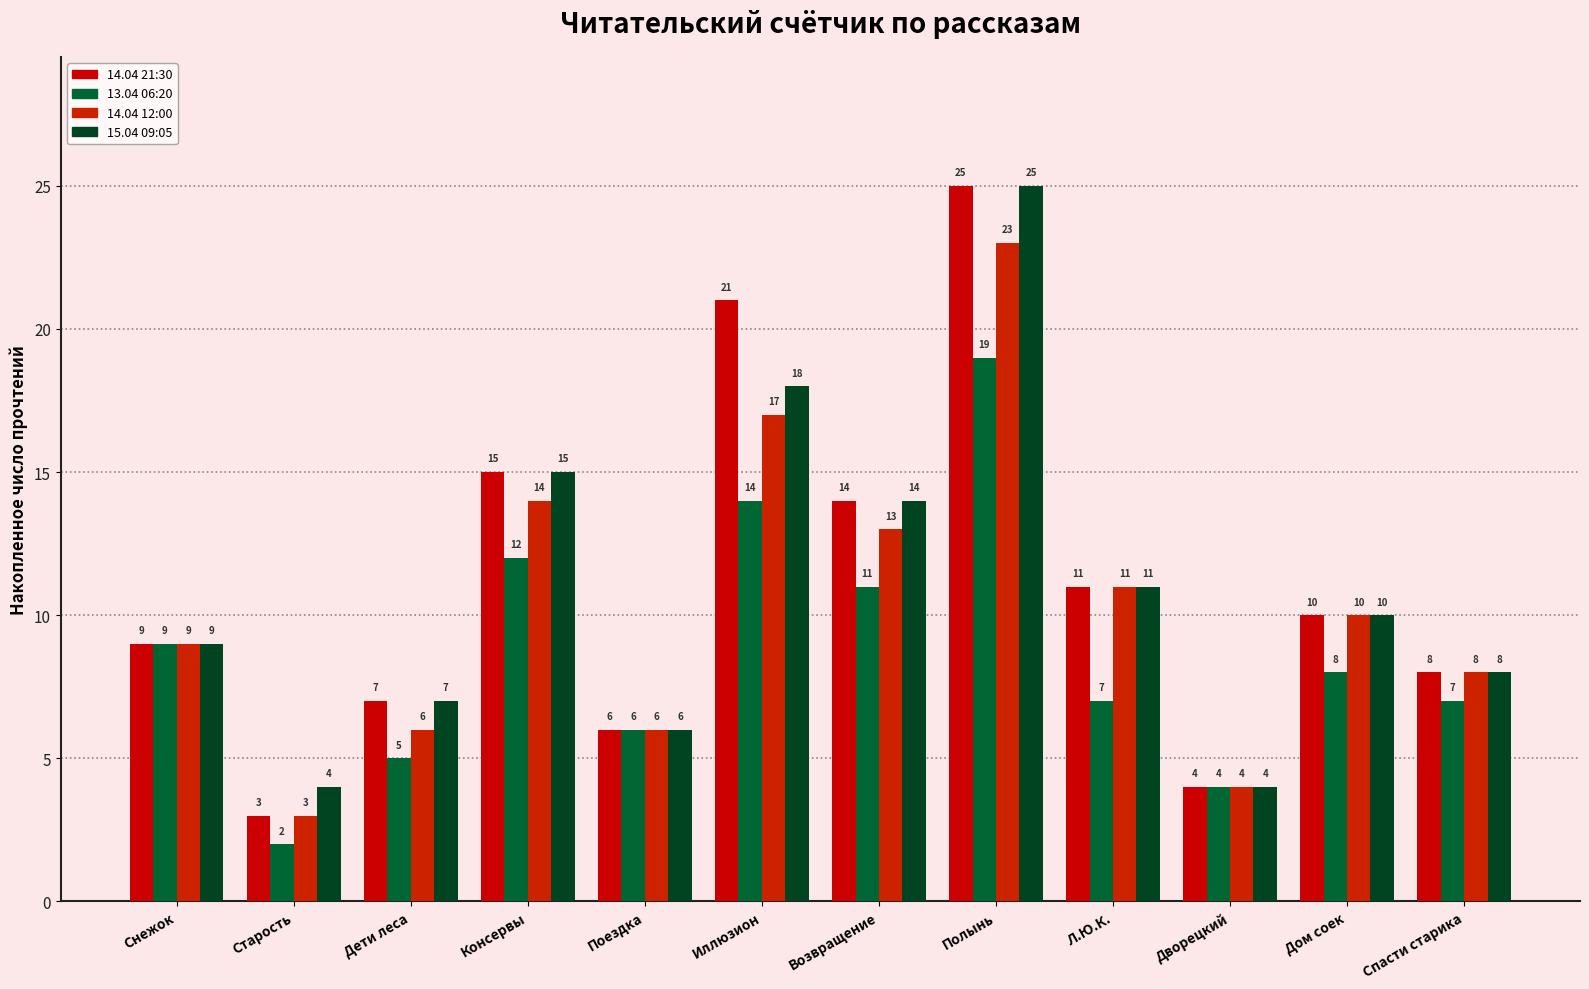

How many series are shown in this chart?

4